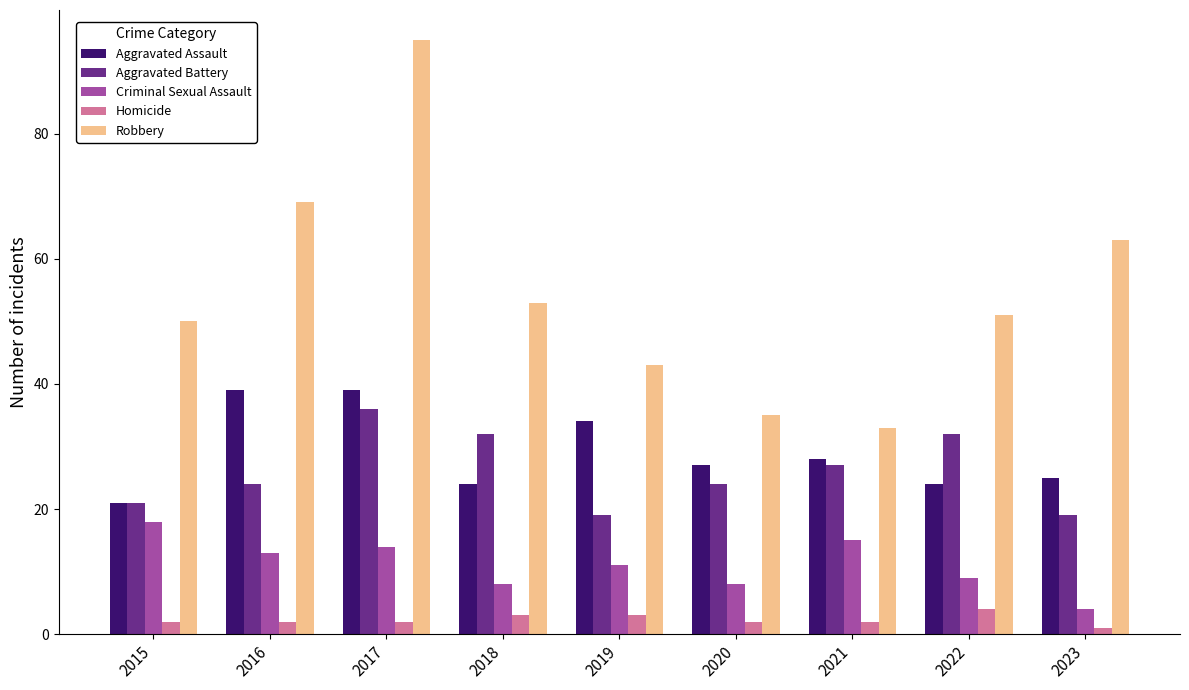

Which series has the widest spread of values?

Robbery